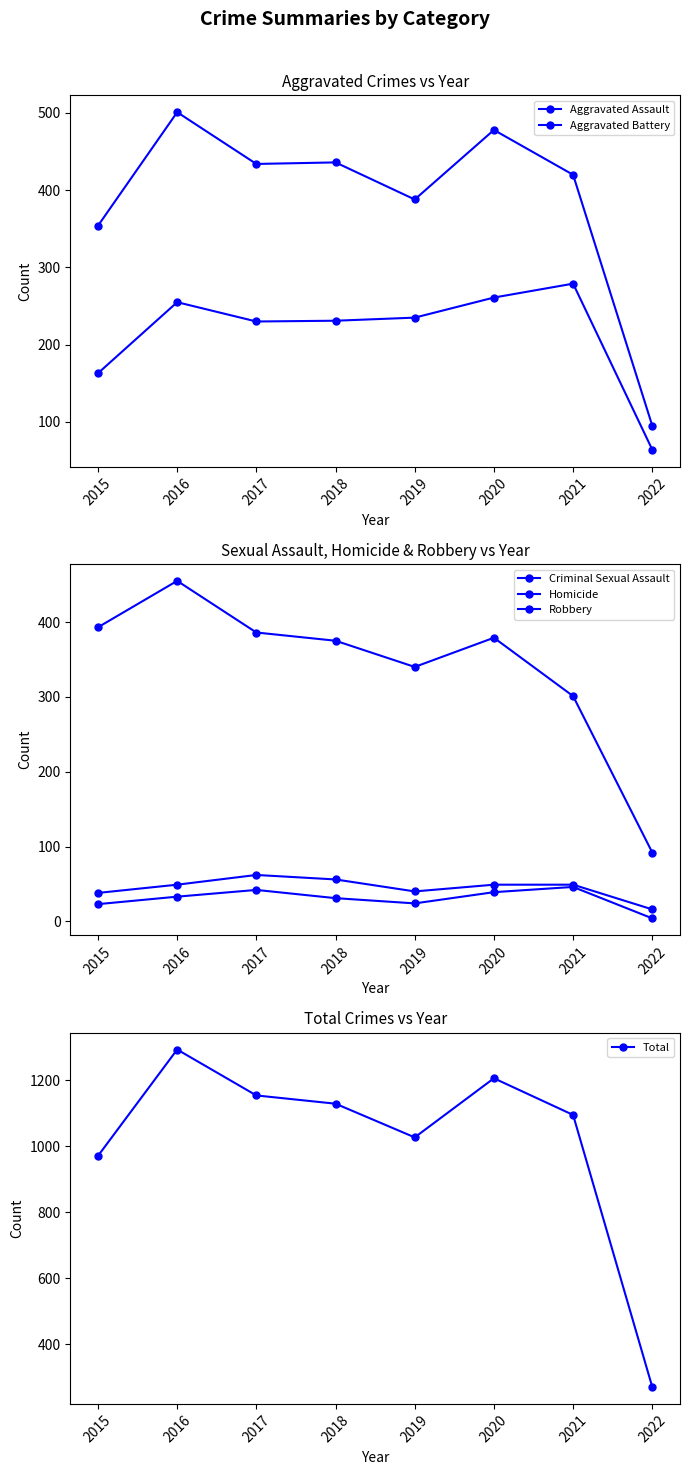

At 2015, list the series in order from smallest to largest.

Homicide, Criminal Sexual Assault, Aggravated Assault, Aggravated Battery, Robbery, Total